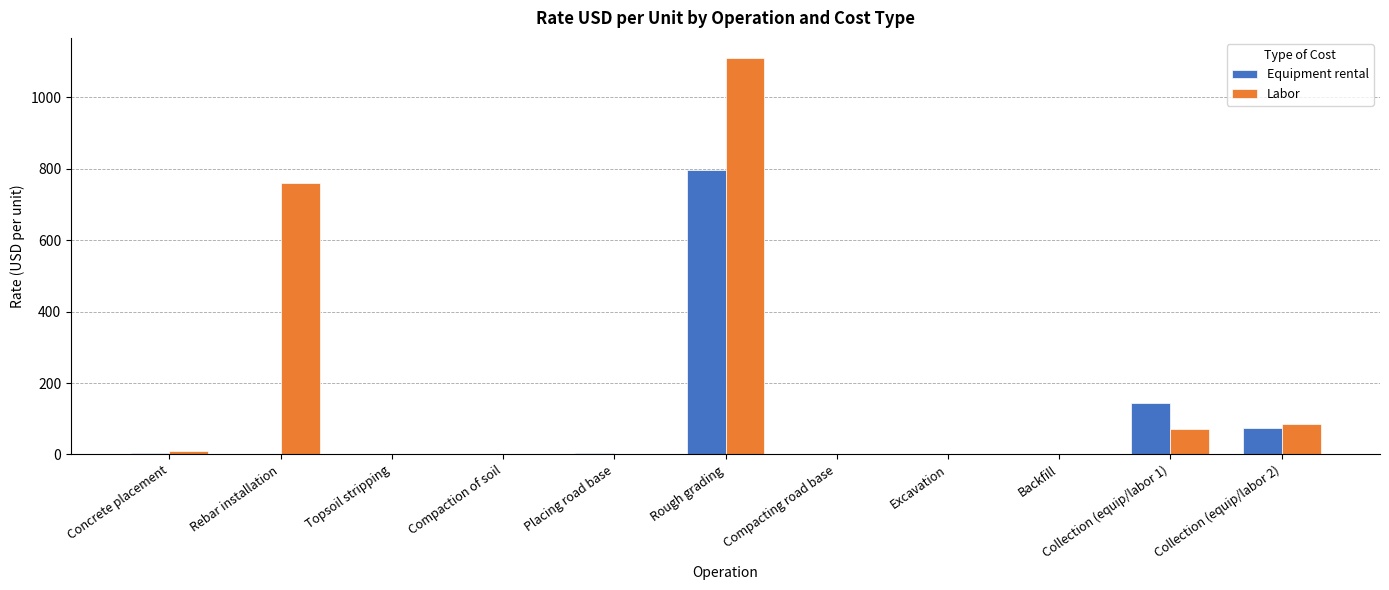

Which series changed the most between Compaction of soil and Collection (equip/labor 1)?

Equipment rental